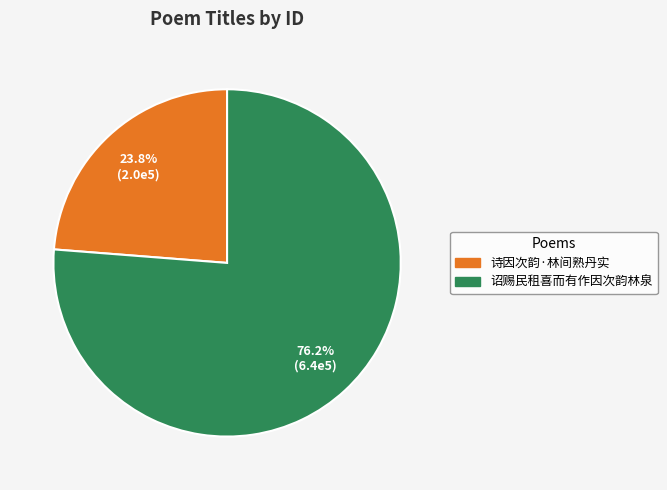

Count the number of slices in the pie.

2